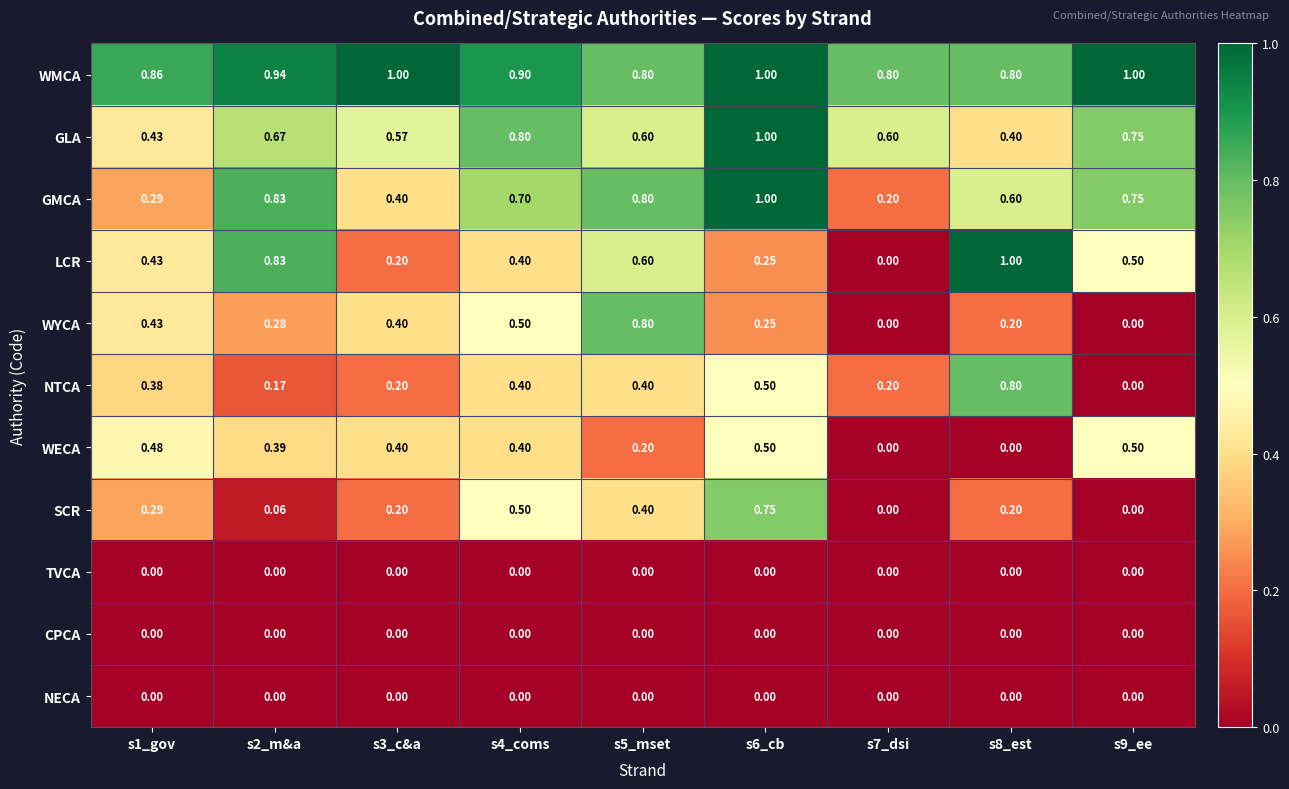

Between s4_coms and s6_cb, which series saw the biggest shift?

GMCA